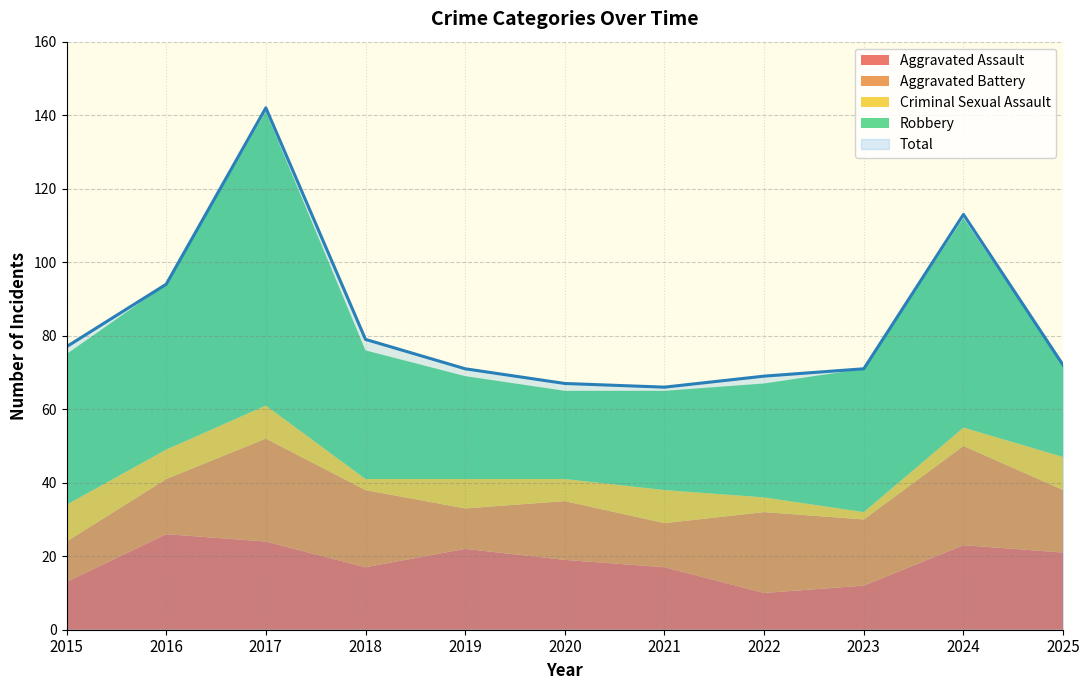

True or false: Robbery and Criminal Sexual Assault intersect in this chart.

False